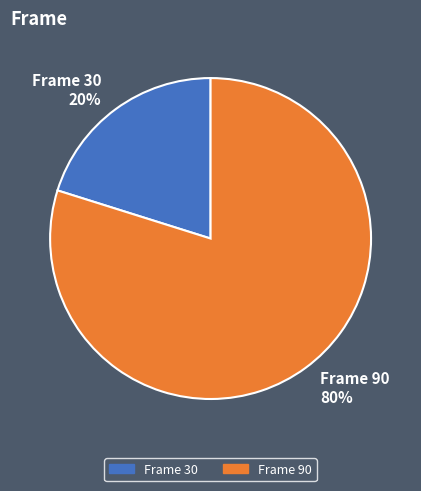

Which category has the smallest portion of the pie?

Frame 30 20%